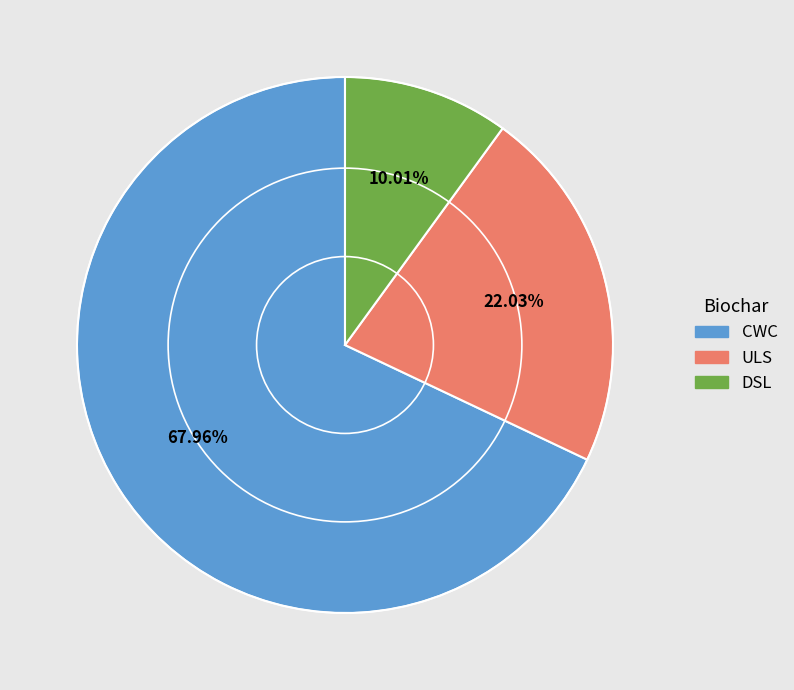

To the nearest percent, what percentage of the pie is CWC?

68%